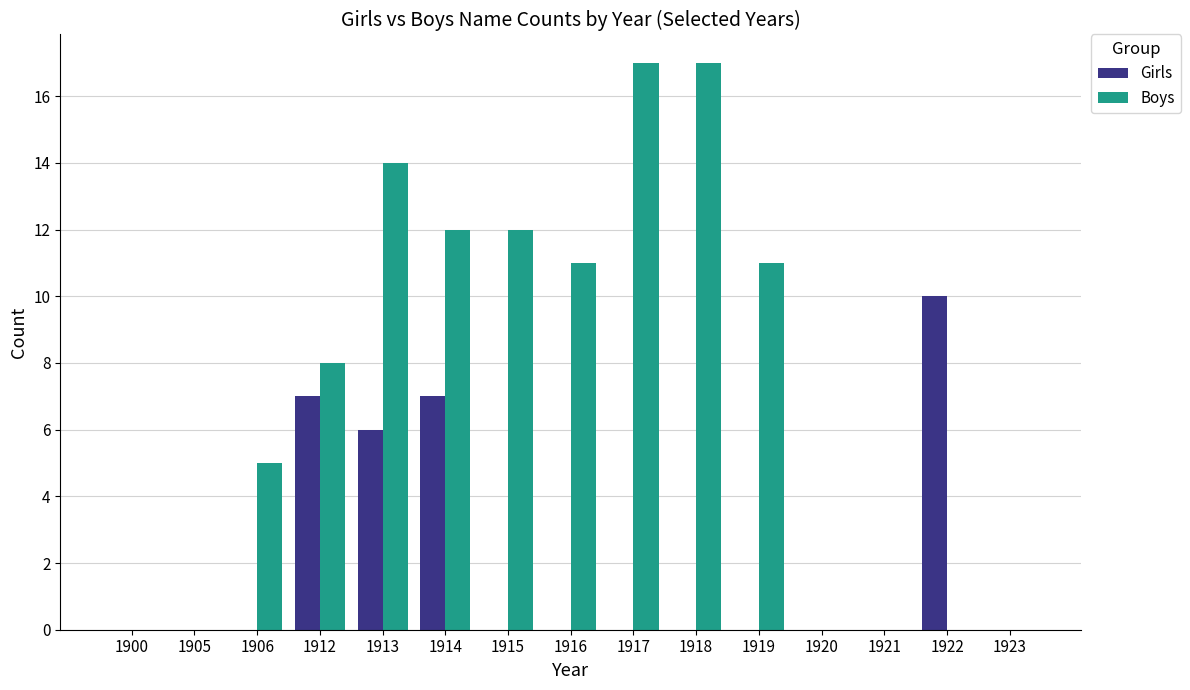

Between 1913 and 1916, which series saw the biggest shift?

Girls